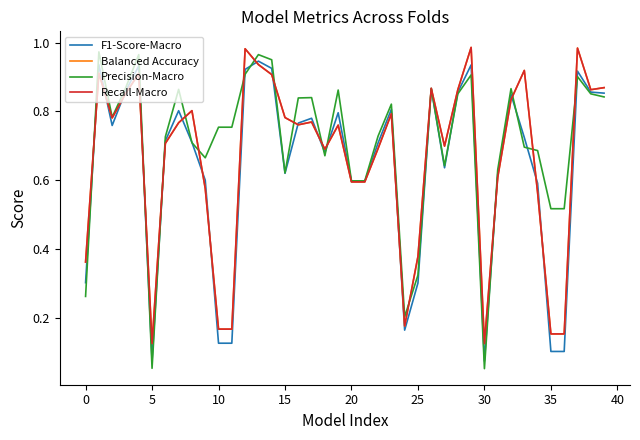

What is the maximum value shown in the chart?

1.0